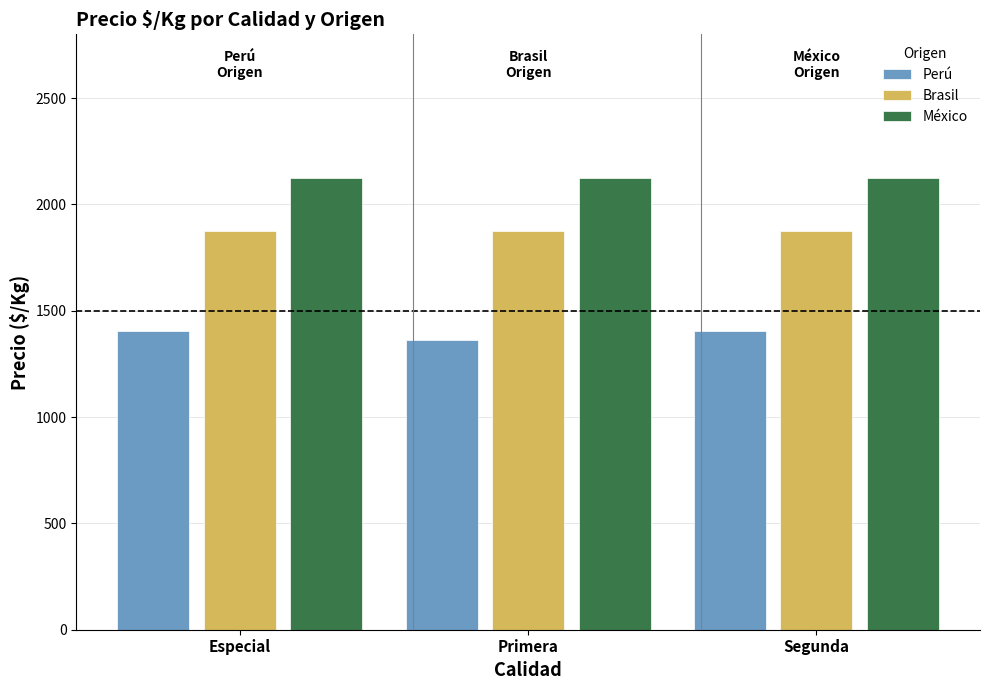

What are all the series names shown in the legend?

Perú, Brasil, México